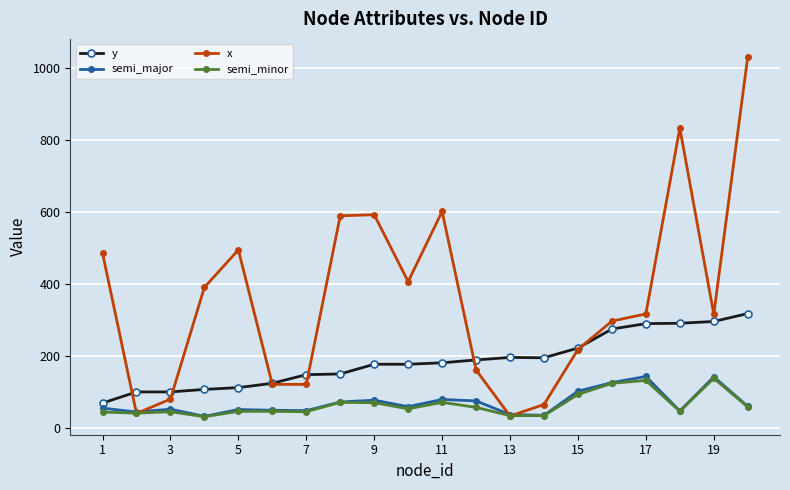

What is the minimum value shown in the chart?

31